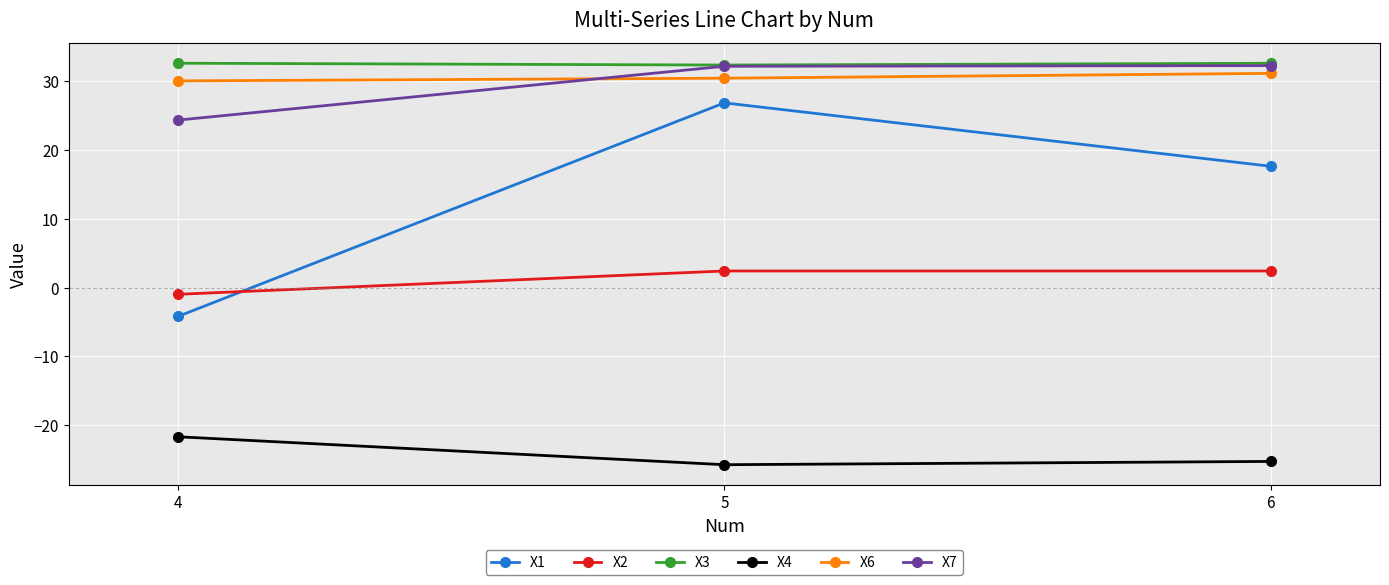

What is the difference between the highest and lowest values at 5?

58.1